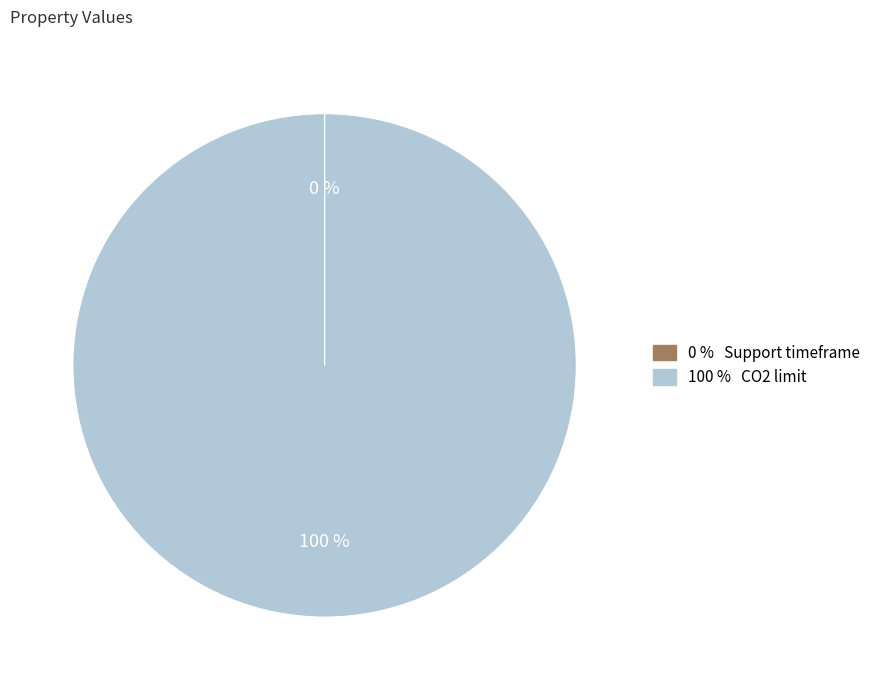

To the nearest percent, what is the difference between the largest and smallest slice percentages?

100%